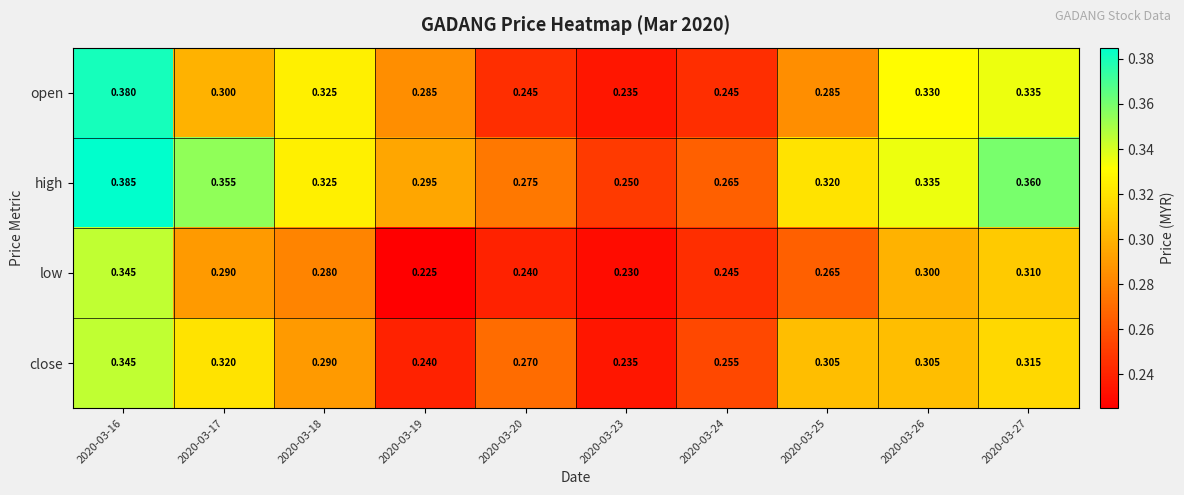

Which series has the largest total across all categories?

high